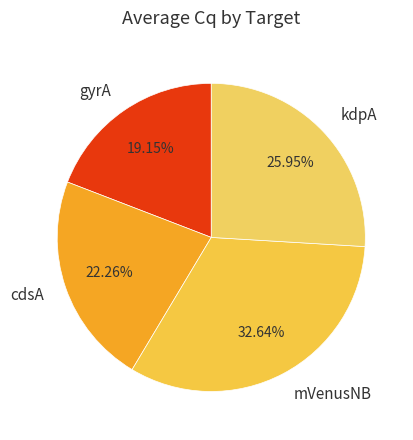

To the nearest percent, what portion does gyrA represent?

19%